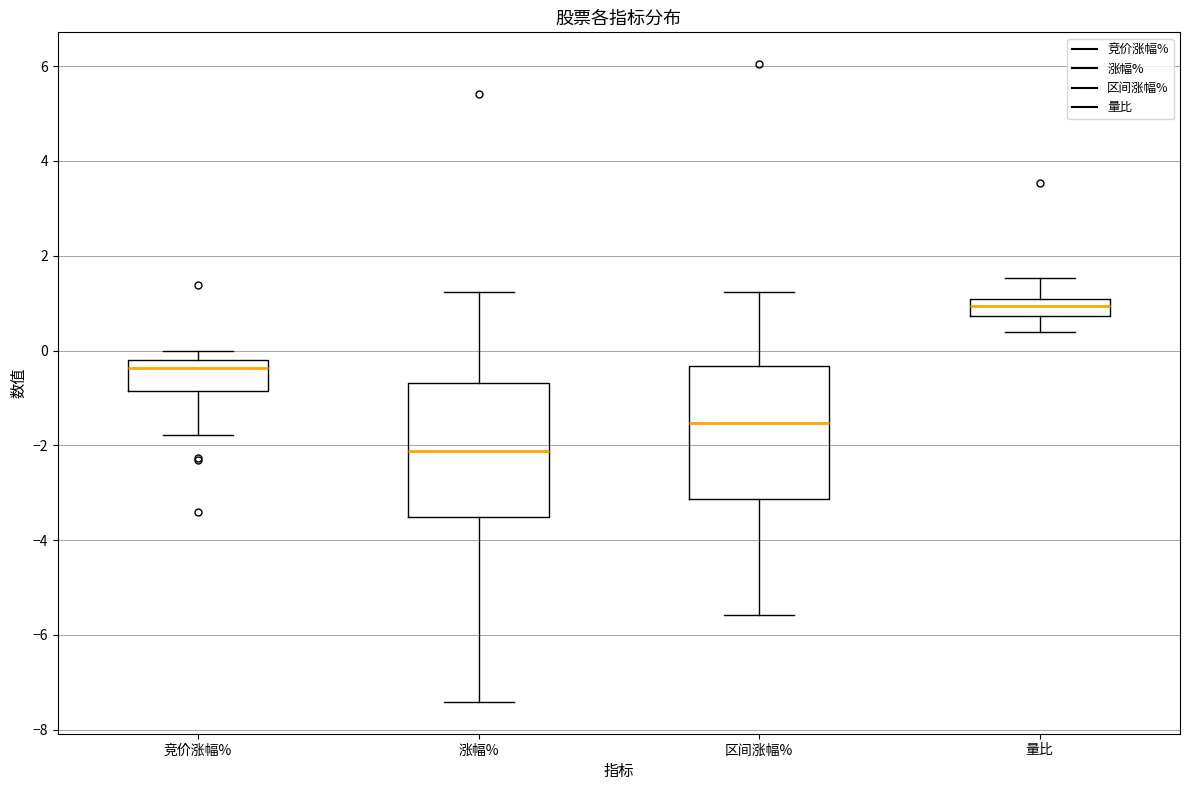

Reading left to right, transcribe this box plot: for each box, give where its median line is, the range the box spans, and where its two whiskers end, as read against the y-axis. The values are not printed on the chart, so give them approximately, as read against the axis.

竞价涨幅%: median -0.4, box -0.8 to -0.2, whiskers -1.8 to 0.0
涨幅%: median -2.2, box -3.6 to -0.6, whiskers -7.4 to 1.2
区间涨幅%: median -1.6, box -3.2 to -0.4, whiskers -5.6 to 1.2
量比: median 1.0 (inside the box), box 0.8 to 1.0, whiskers 0.4 to 1.6